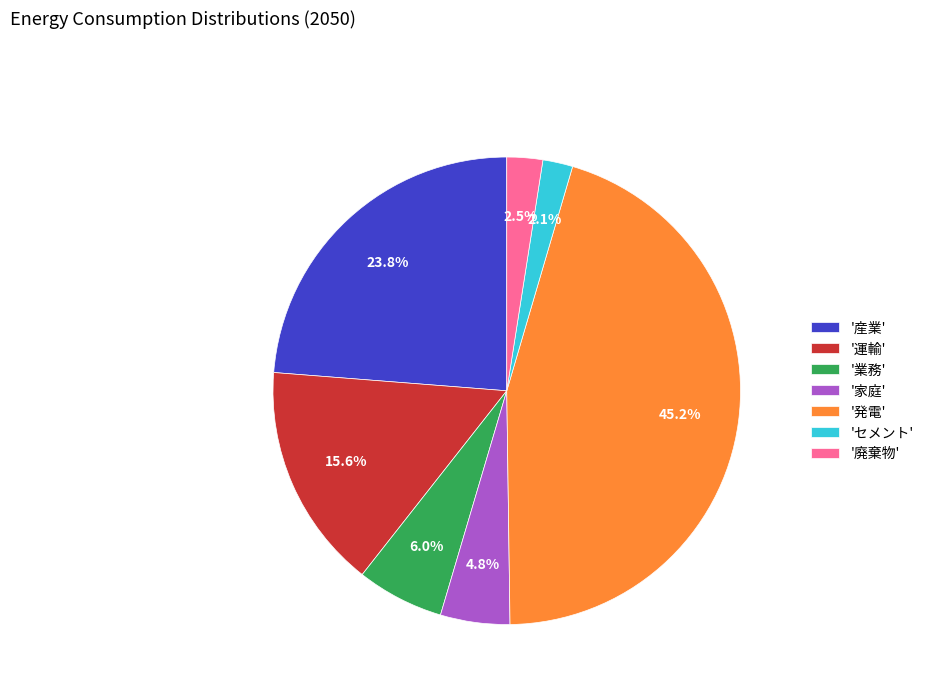

What is the ratio of the value at '業務' to the value at '廃棄物'?

2.4